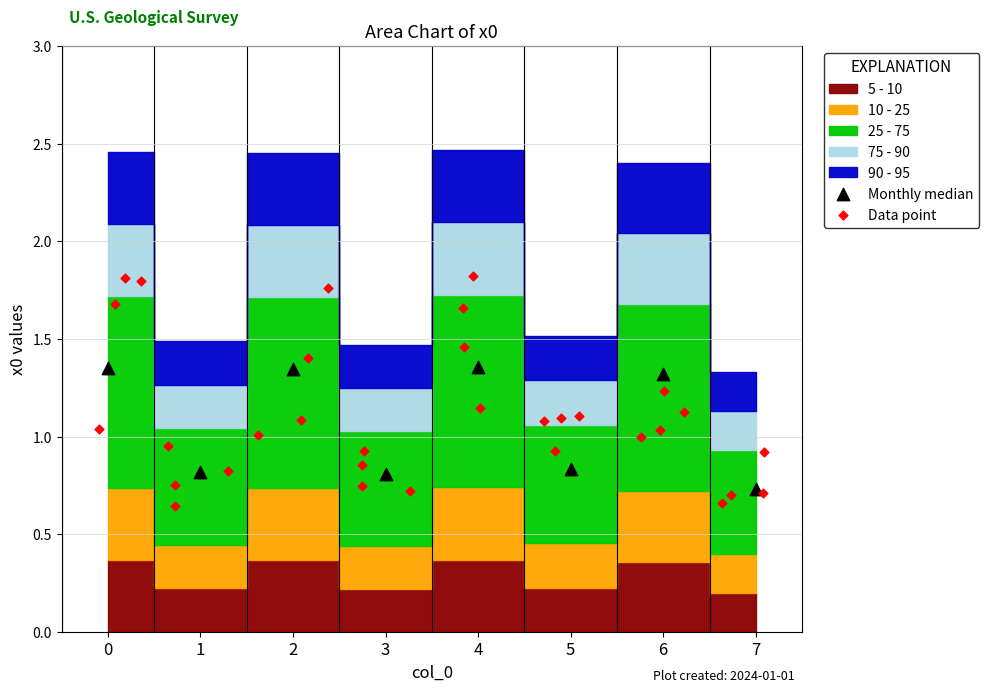

Which series has the widest spread of Y values?

Data point